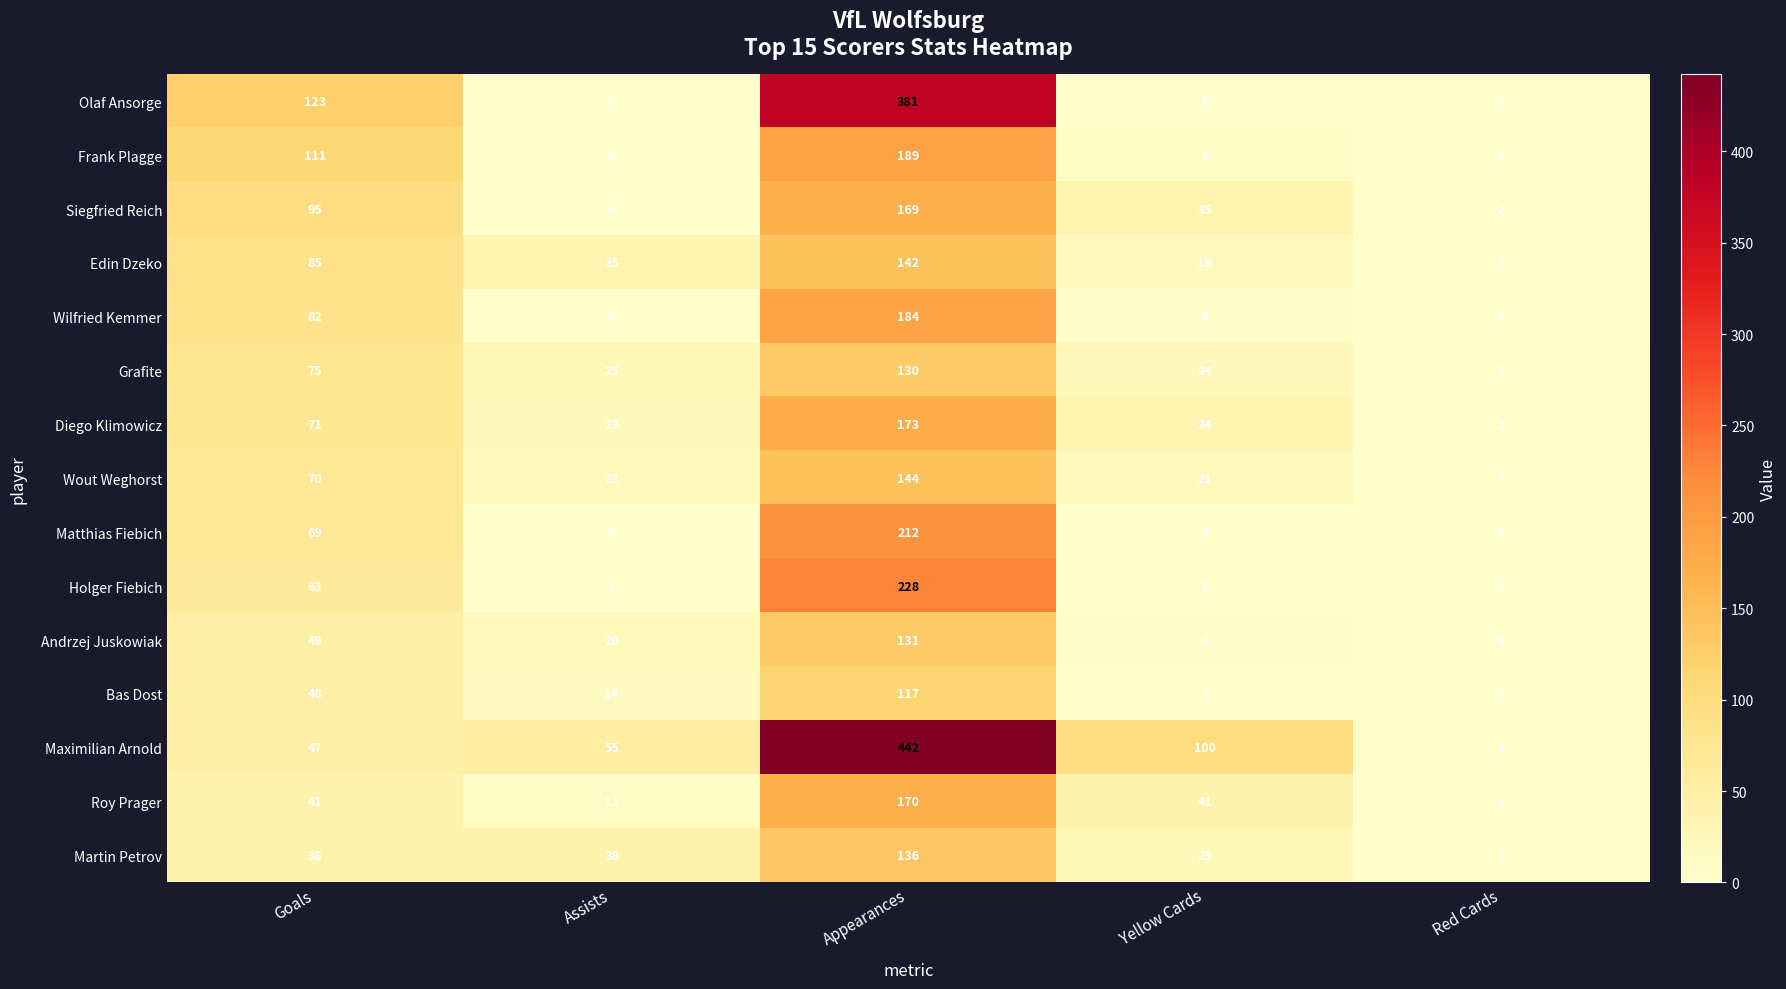

What is the difference between the highest and lowest values at Appearances?

325